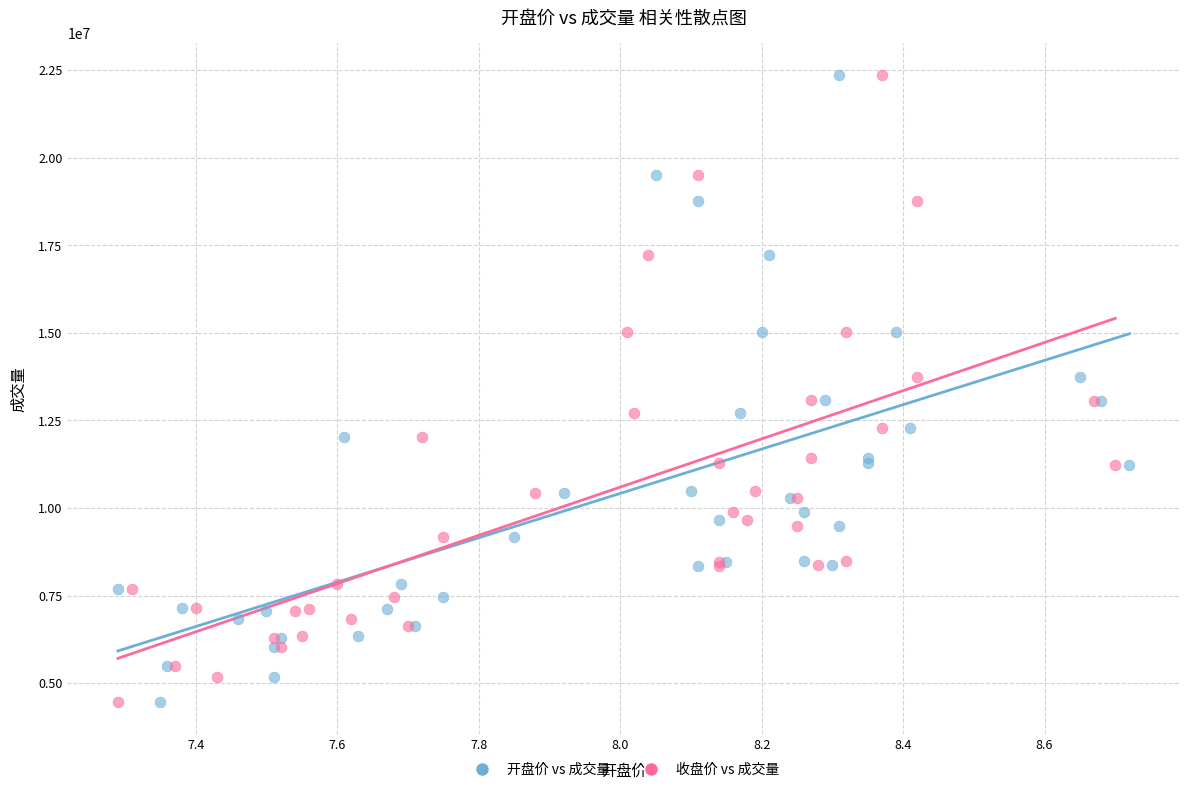

What are all the series names shown in the legend?

开盘价 vs 成交量, 收盘价 vs 成交量